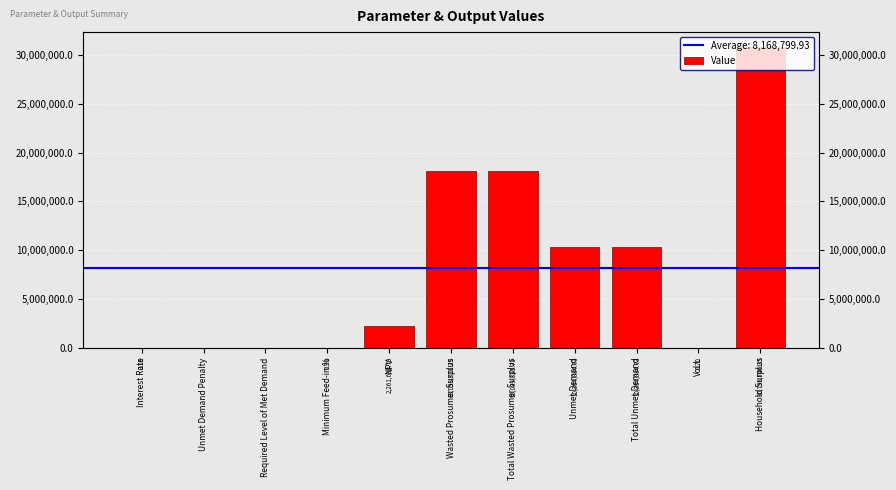

What is the maximum value shown in the chart?

30798746.4